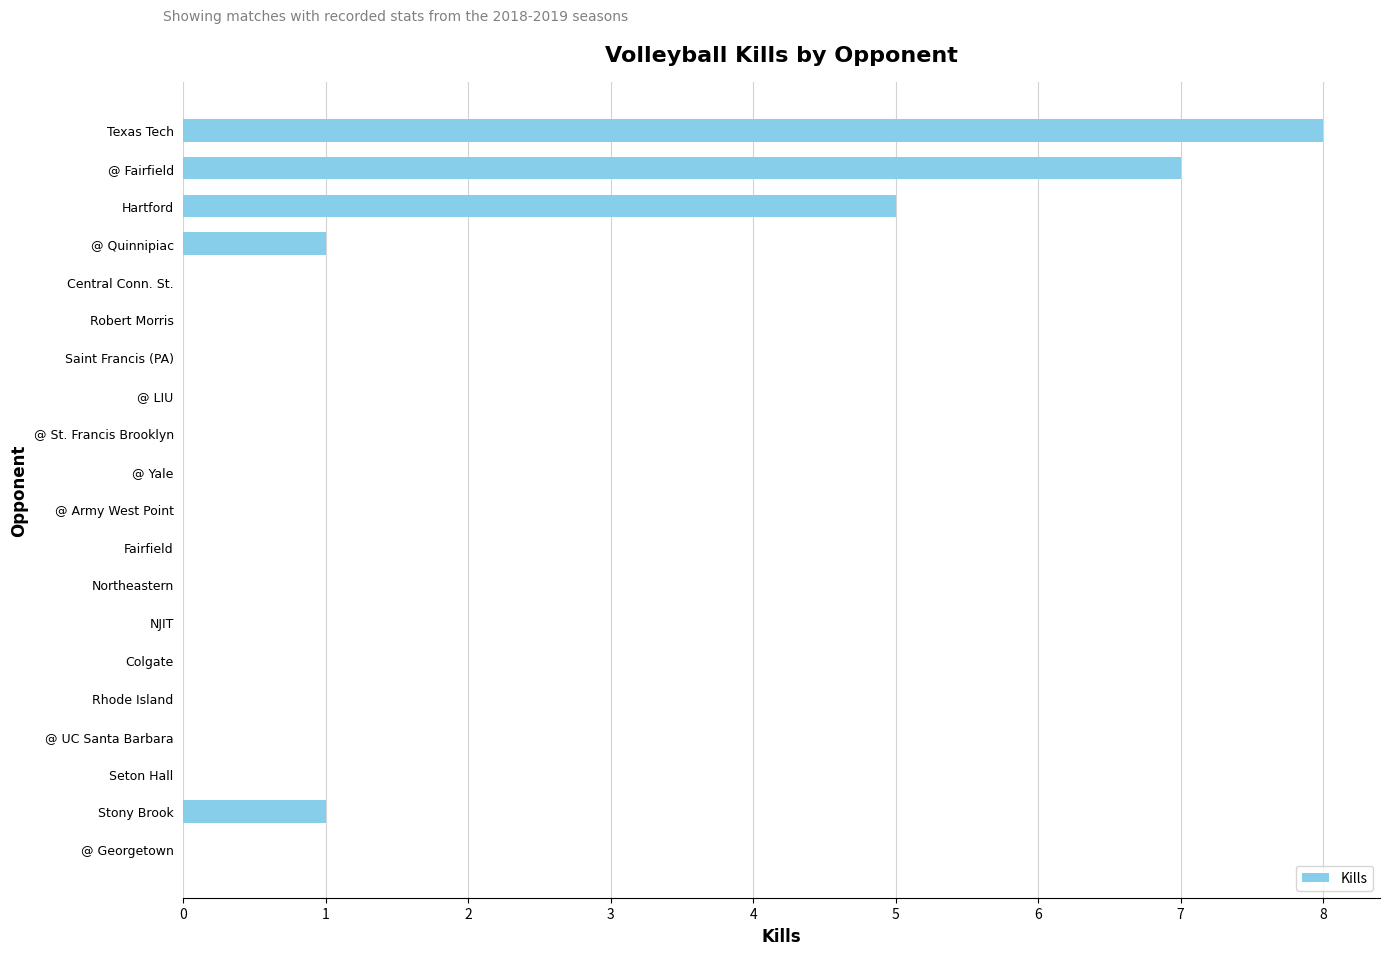

Reading bottom to top, what are all the values shown in this chart?

@ Georgetown=0	Stony Brook=1	Seton Hall=0	@ UC Santa Barbara=0	Rhode Island=0	Colgate=0	NJIT=0	Northeastern=0	Fairfield=0	@ Army West Point=0	@ Yale=0	@ St. Francis Brooklyn=0	@ LIU=0	Saint Francis (PA)=0	Robert Morris=0	Central Conn. St.=0	@ Quinnipiac=1	Hartford=5	@ Fairfield=7	Texas Tech=8